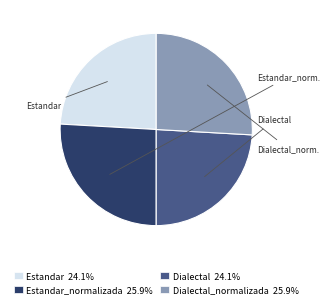

Is there any slice that represents more than half of the pie?

No